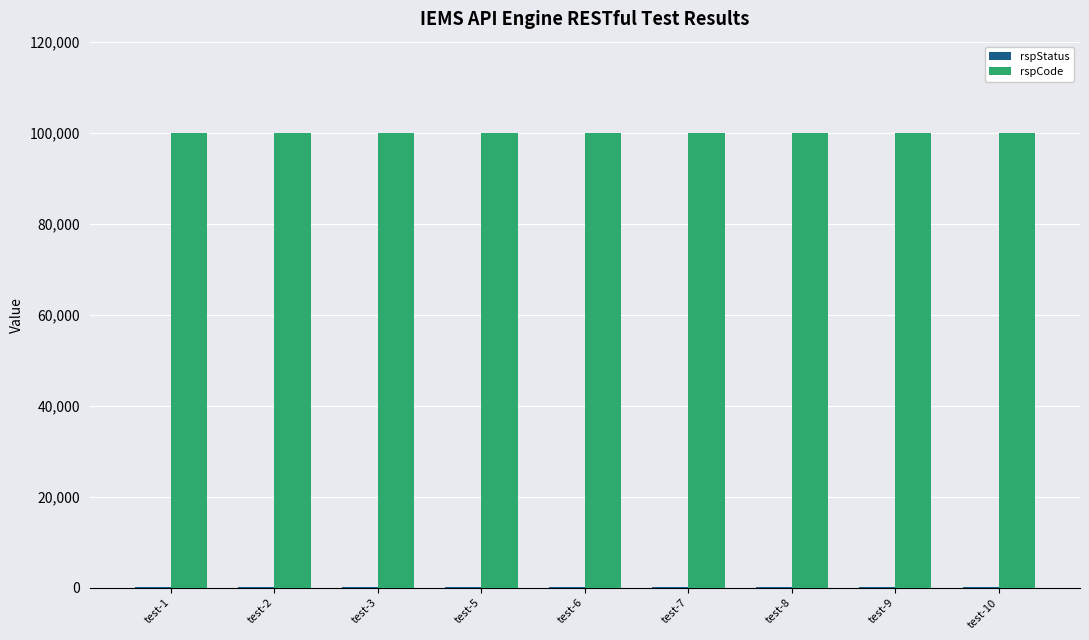

Count the number of data series in this chart.

2